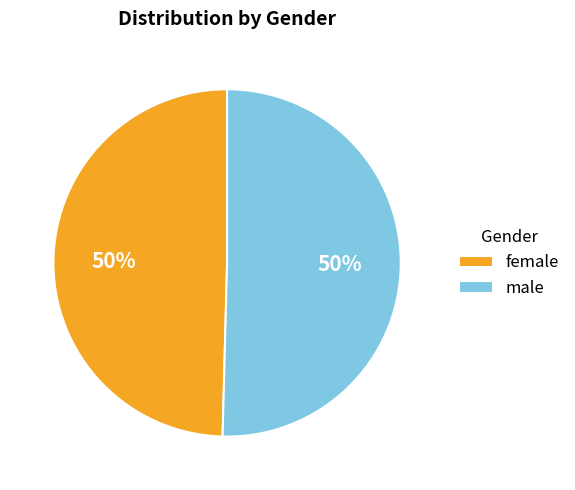

To the nearest percent, what portion does male represent?

50%